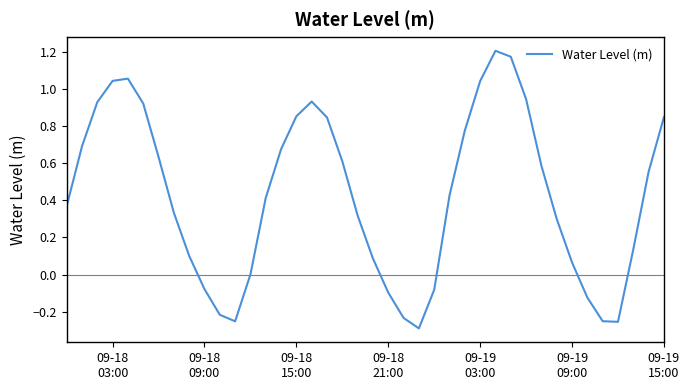

What is the difference between the maximum and minimum values?

1.5